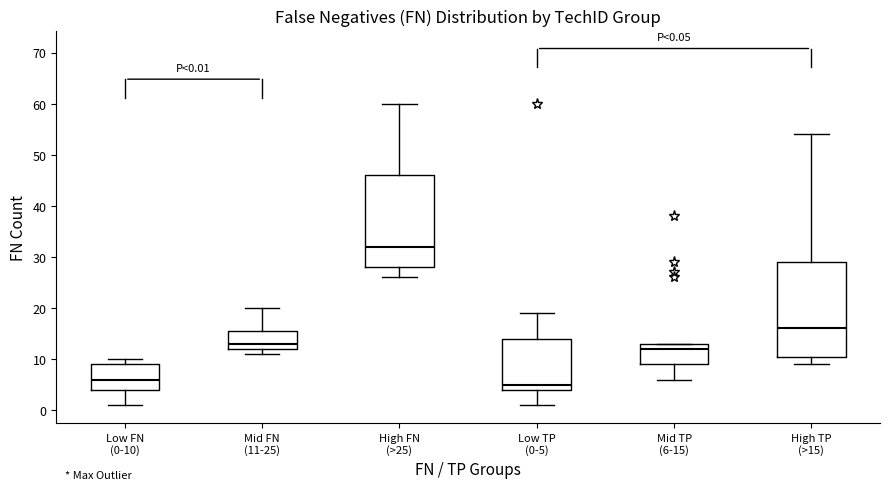

Which box's median line is the highest?

High FN (>25)